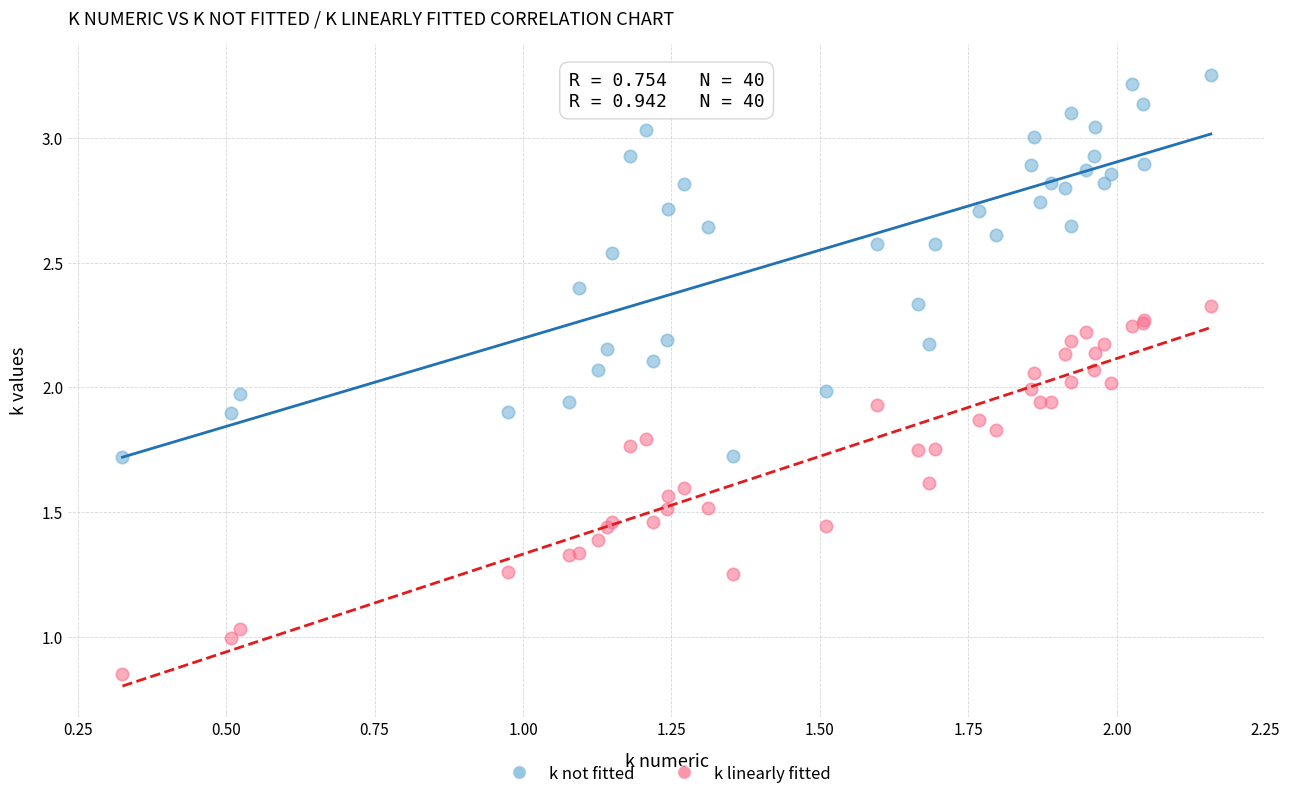

Which series has the widest spread of Y values?

k not fitted